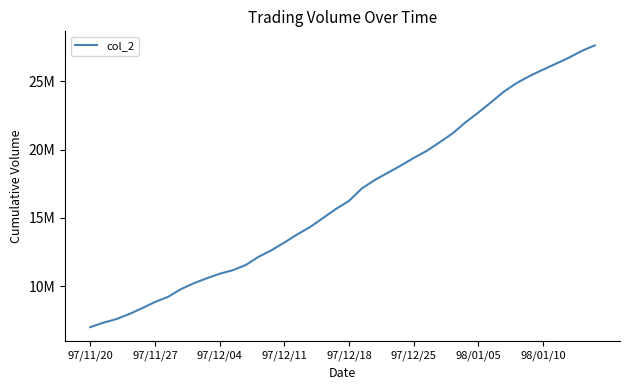

Reading left to right, extract all data points from this chart.

7030860	7351900	7611140	7979250	8410600	8865950	9237240	9797240	10233460	10593820	10927800	11181450	11559540	12159970	12639910	13203580	13802520	14340890	15002850	15665270	16246170	17159150	17779640	18300120	18822890	19381760	19894830	20520740	21167850	21976780	22699750	23464580	24241730	24875500	25383080	25829950	26264740	26704170	27203940	27599510